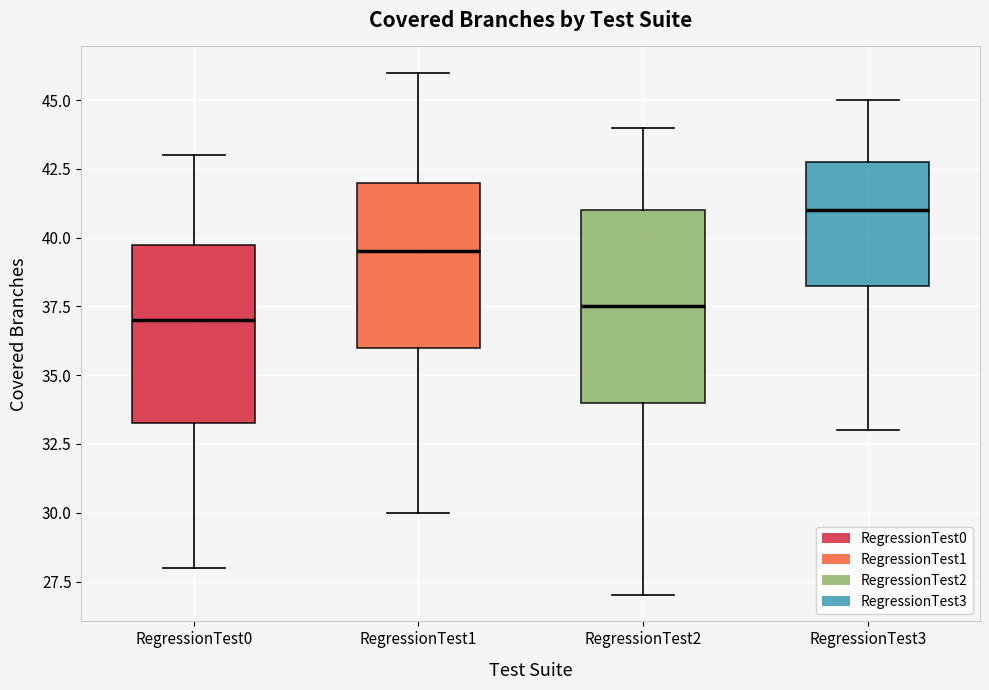

Comparing the boxes themselves (not the whiskers), which one is the tallest?

RegressionTest2